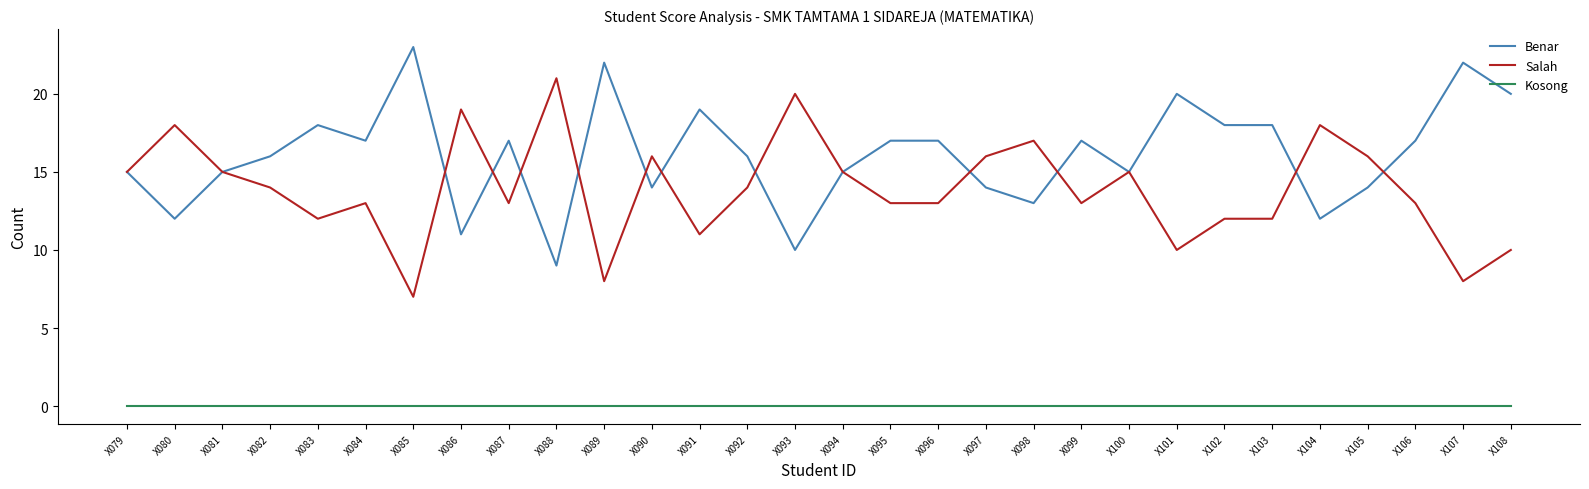

Read the Benar value at X091, to the nearest 5.

20